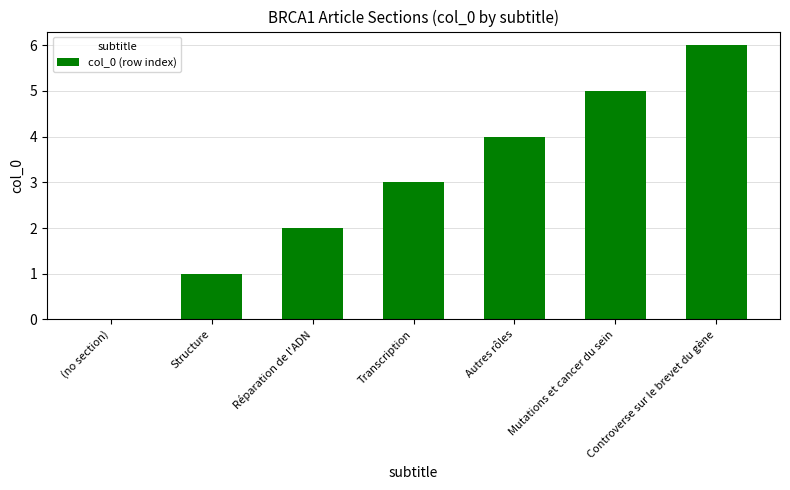

Reading left to right, transcribe all the data shown in this chart.

0	1	2	3	4	5	6